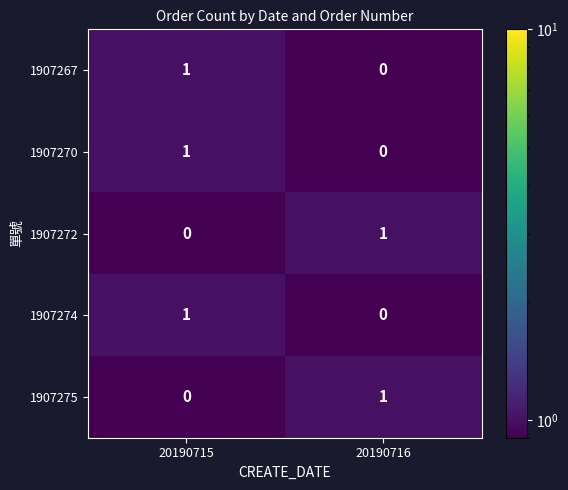

At which label is 1907267 closest to 0?

20190716